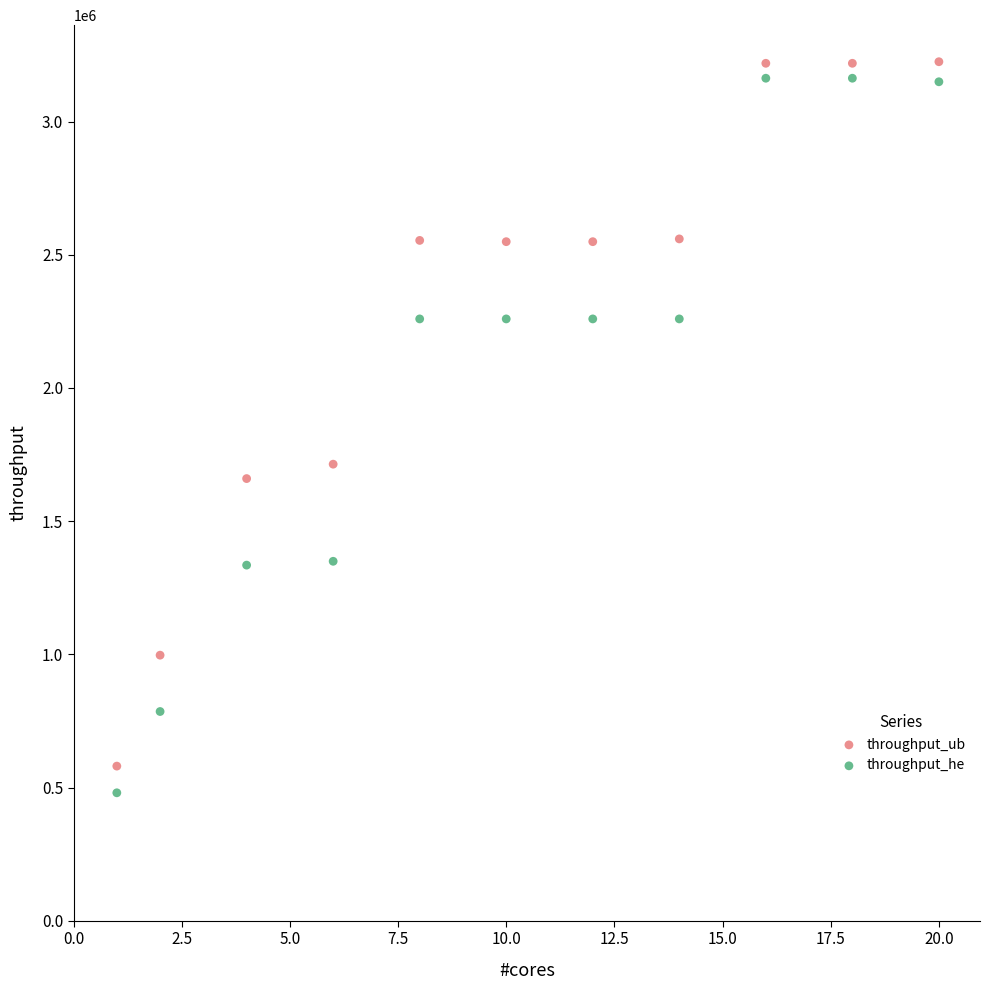

Across all data points, what is the range of Y values (max minus min)?

2744684